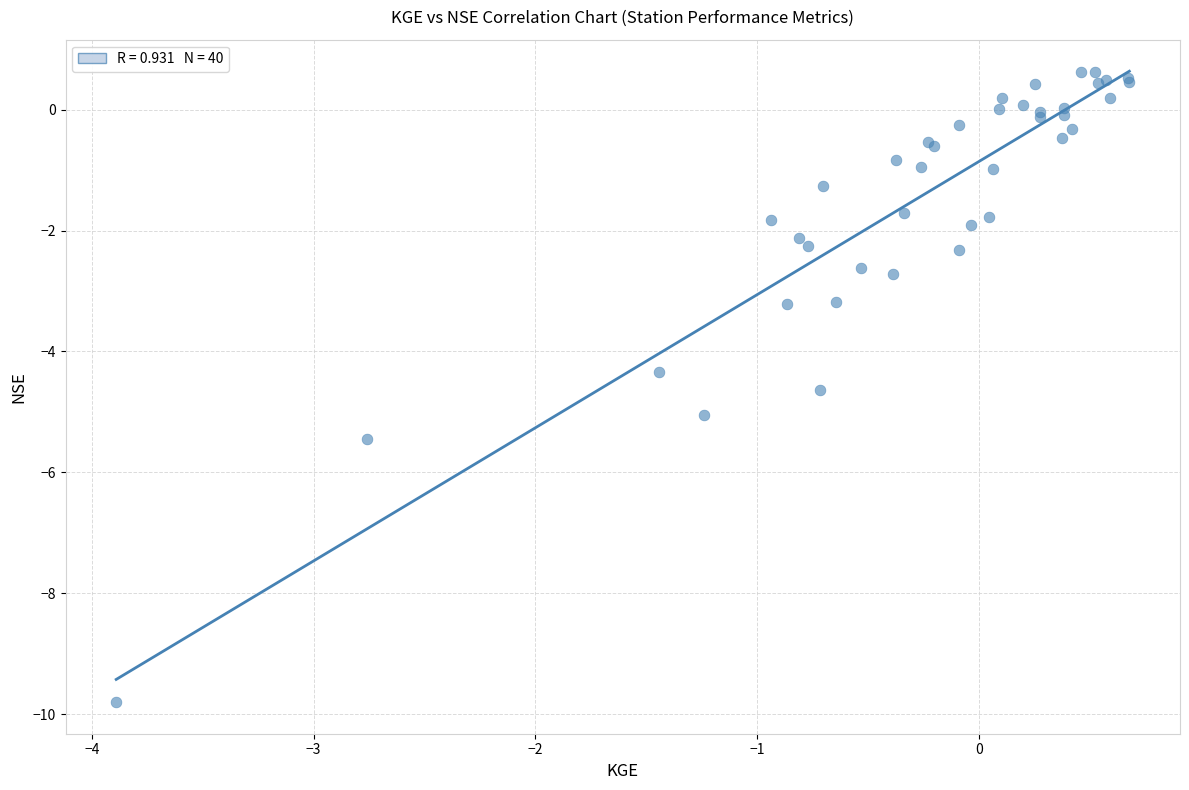

What Y value in the scatter plot is closest to -4?

-4.3